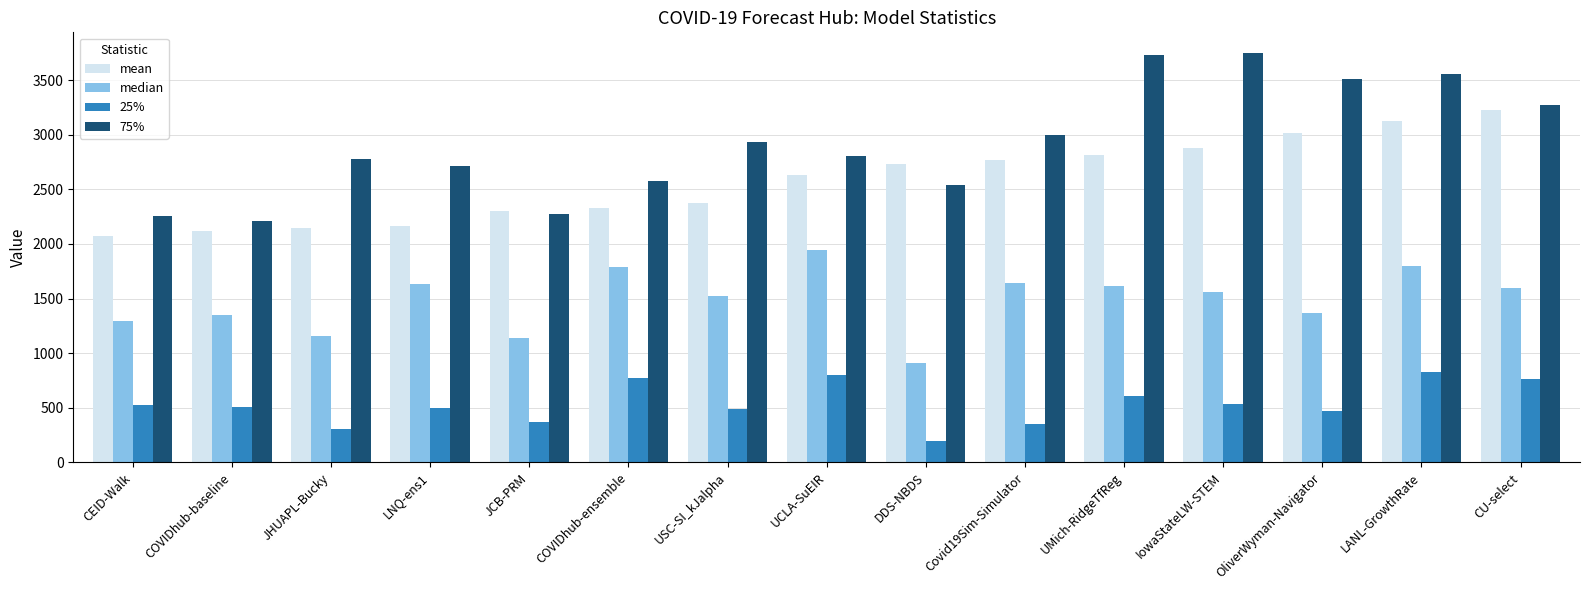

What is the difference between the 75% values at UCLA-SuEIR and Covid19Sim-Simulator?

190.7